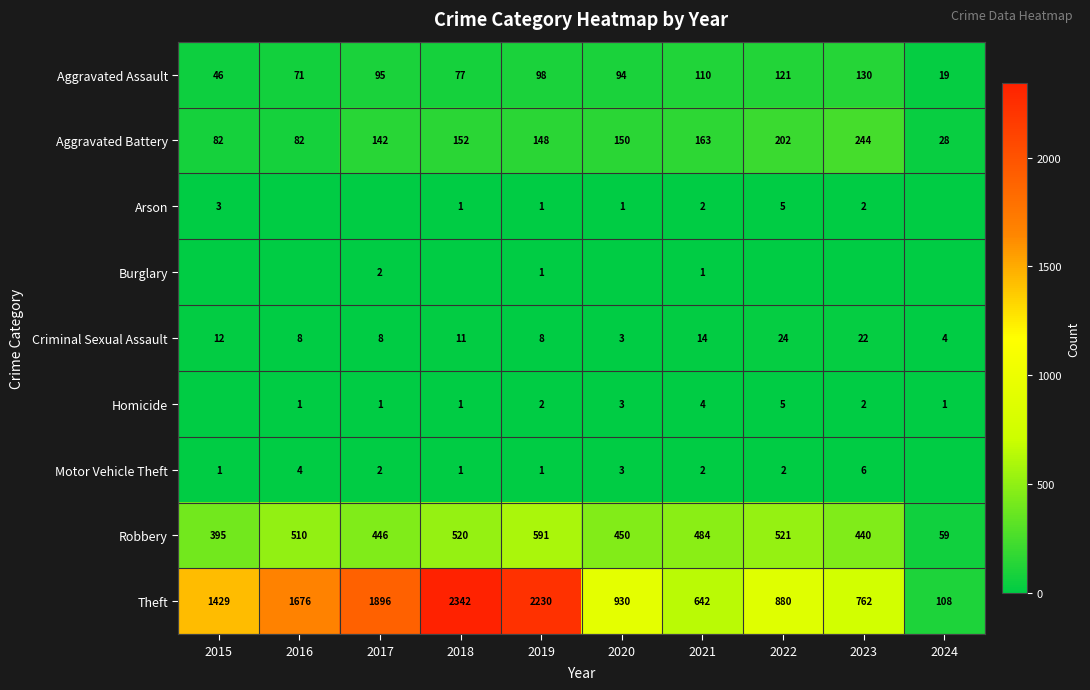

What is the difference between the second highest and second lowest values in the Aggravated Assault series?

75